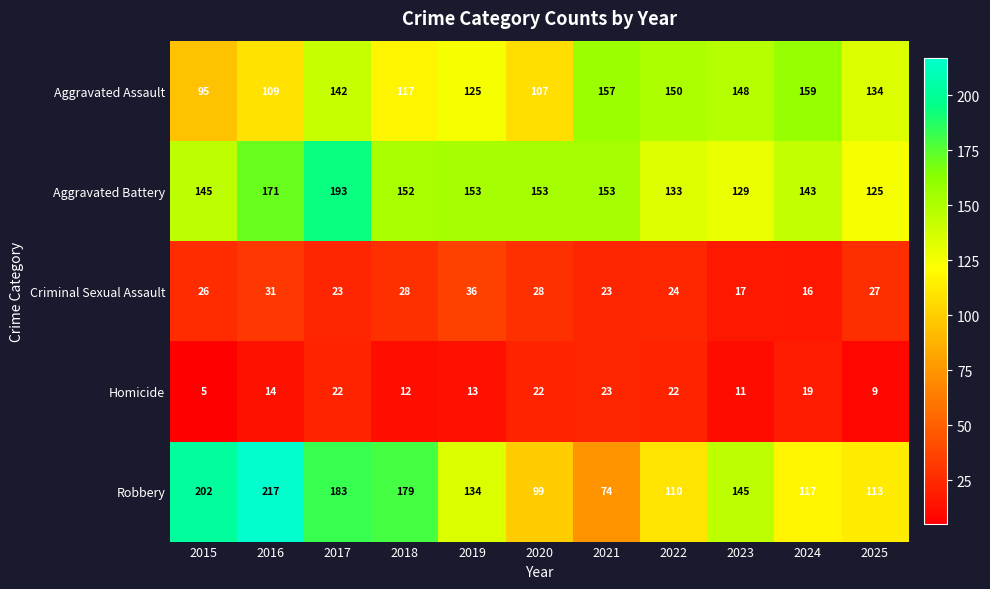

How many distinct data groups are displayed?

5